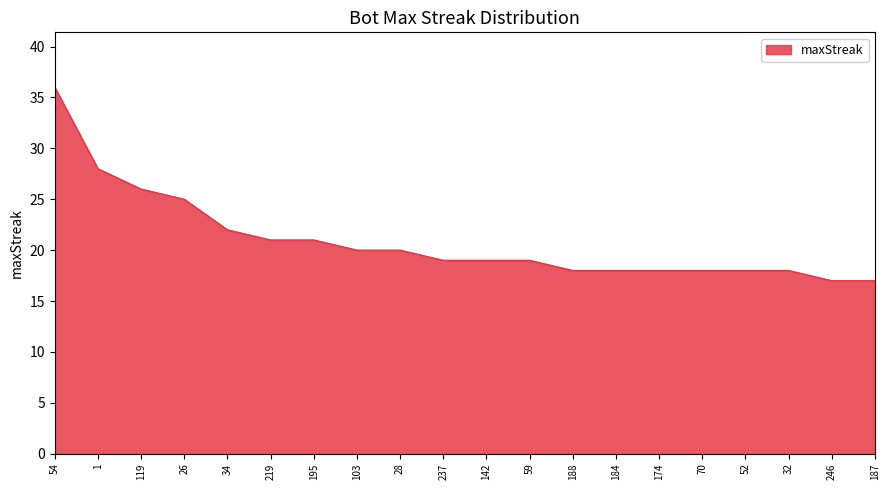

Which category has the highest value across all series?

54